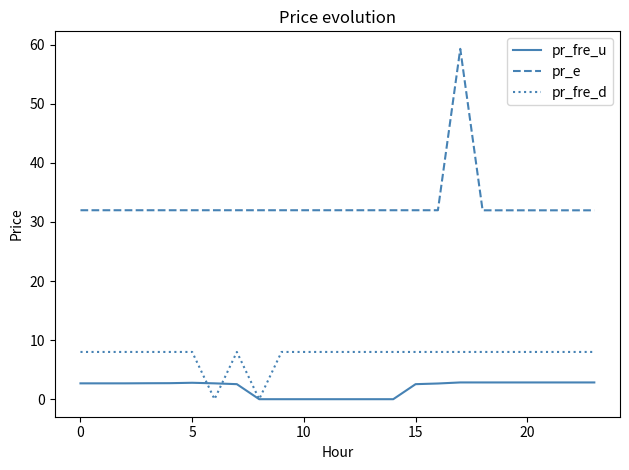

Which series has the largest total across all categories?

pr_e